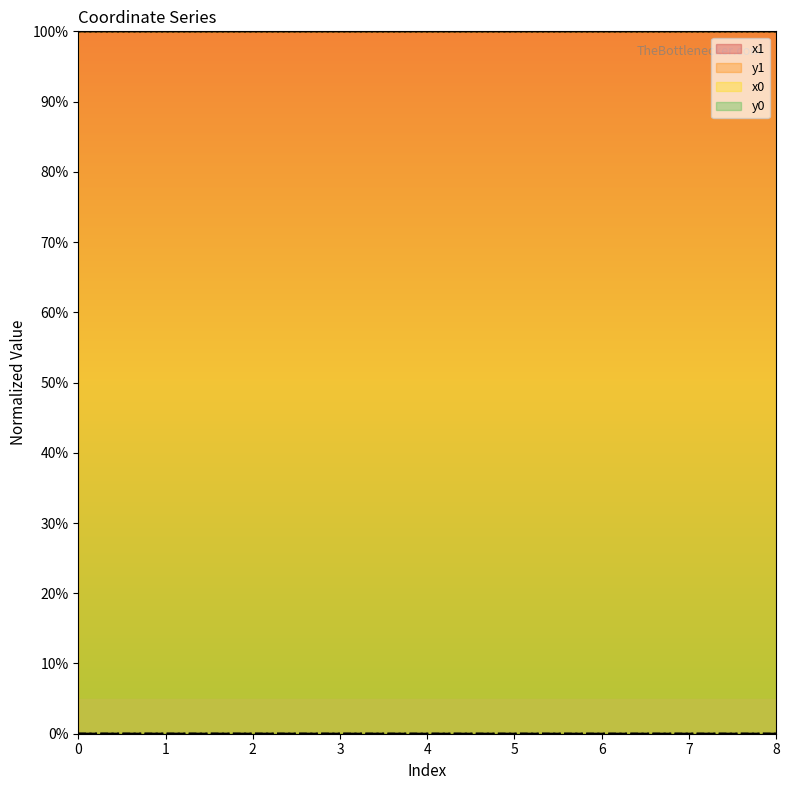

How many lines are shown in the chart?

4